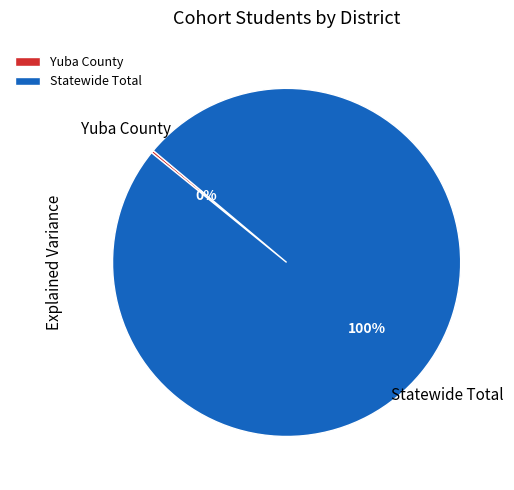

Which slice is the largest?

Statewide Total